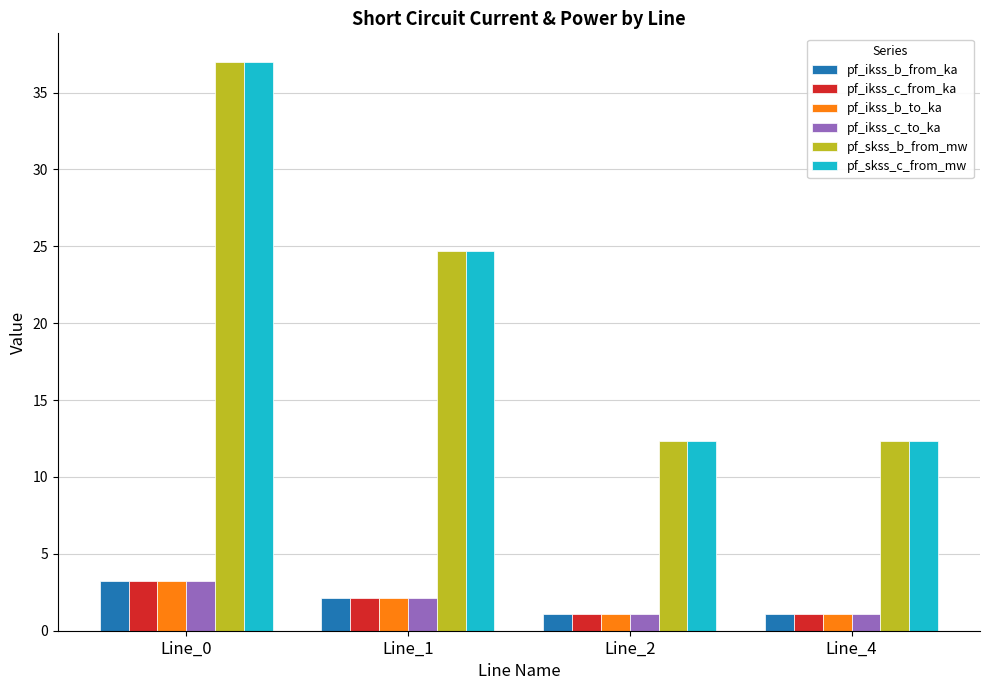

True or false: pf_ikss_c_from_ka has a value of 2.1 at Line_1.

True